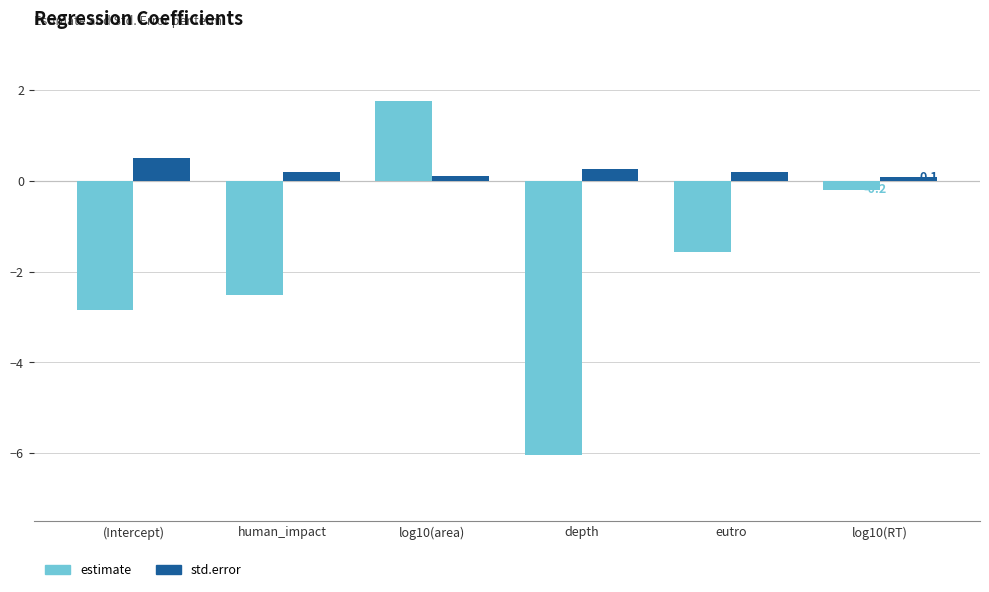

What is the sum of all std.error values?

1.3